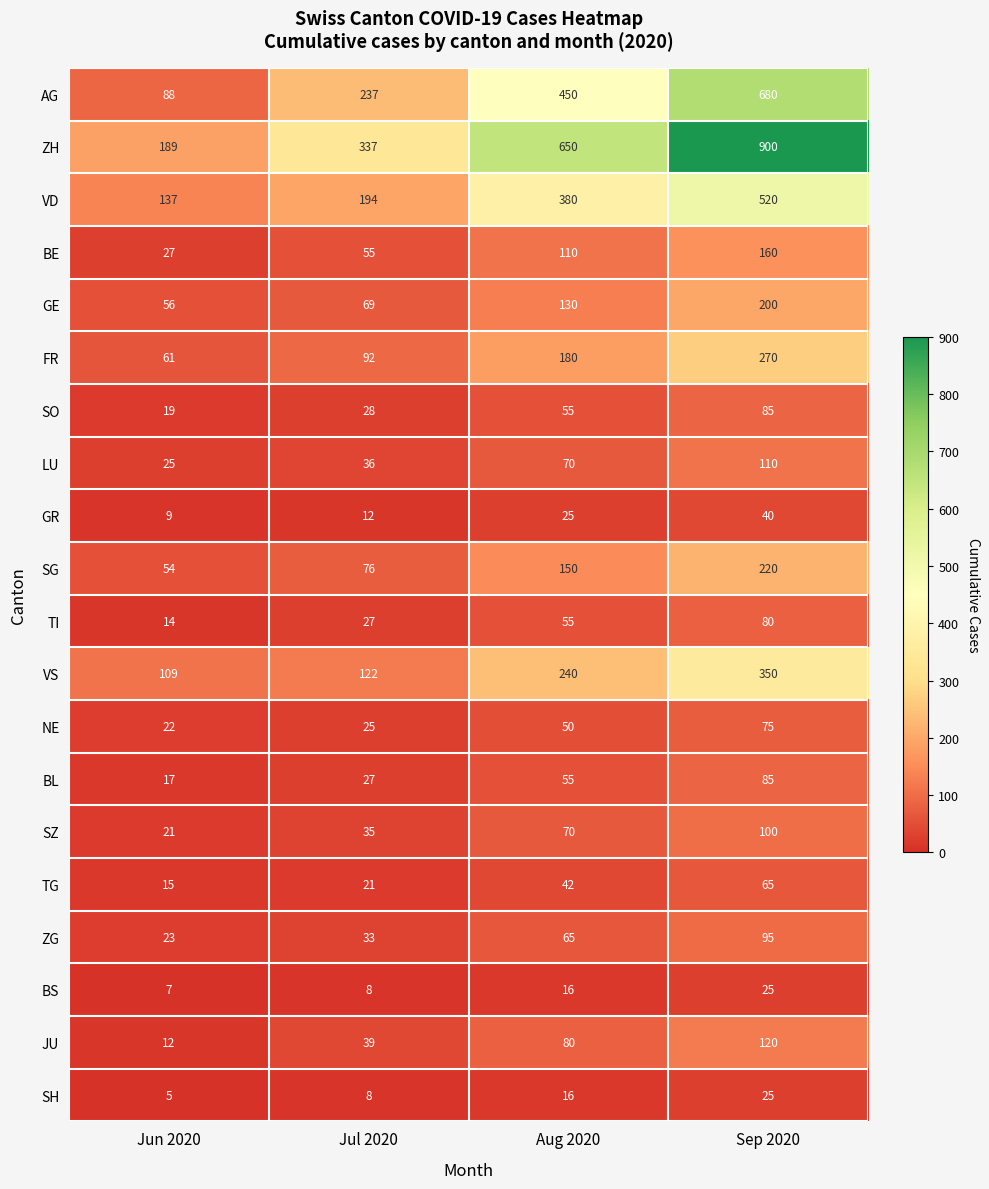

True or false: GR has a value of 15 at Jun 2020.

False